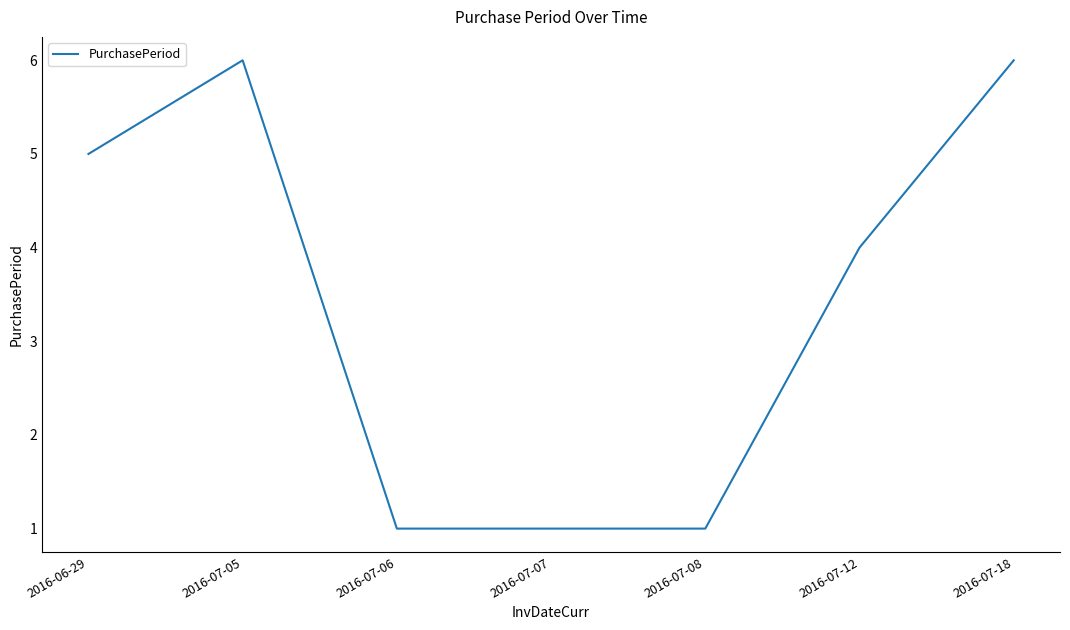

Reading left to right, what are all the values shown in this chart?

5	6	1	1	1	4	6